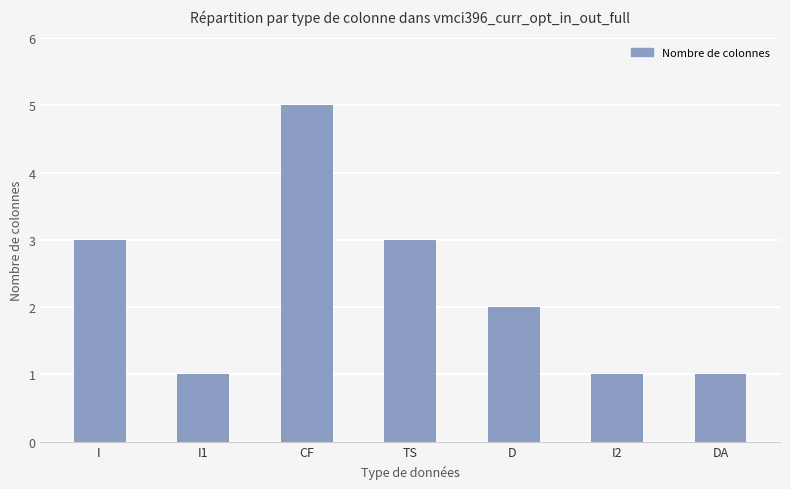

What is the sum of all values?

16